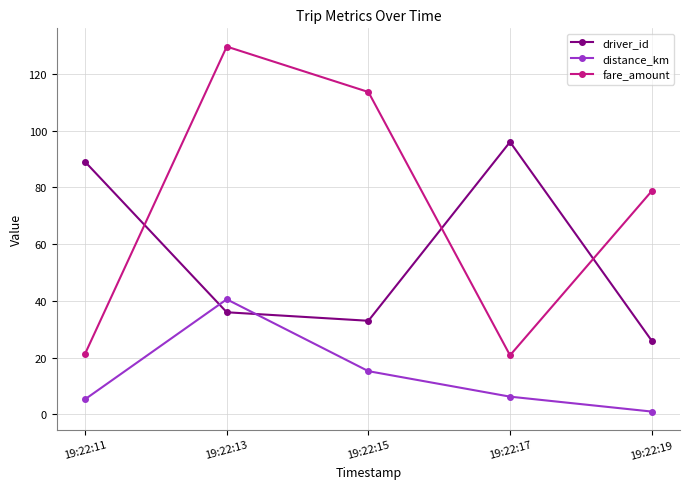

True or false: distance_km has a value of 6.3 at 19:22:17.

True